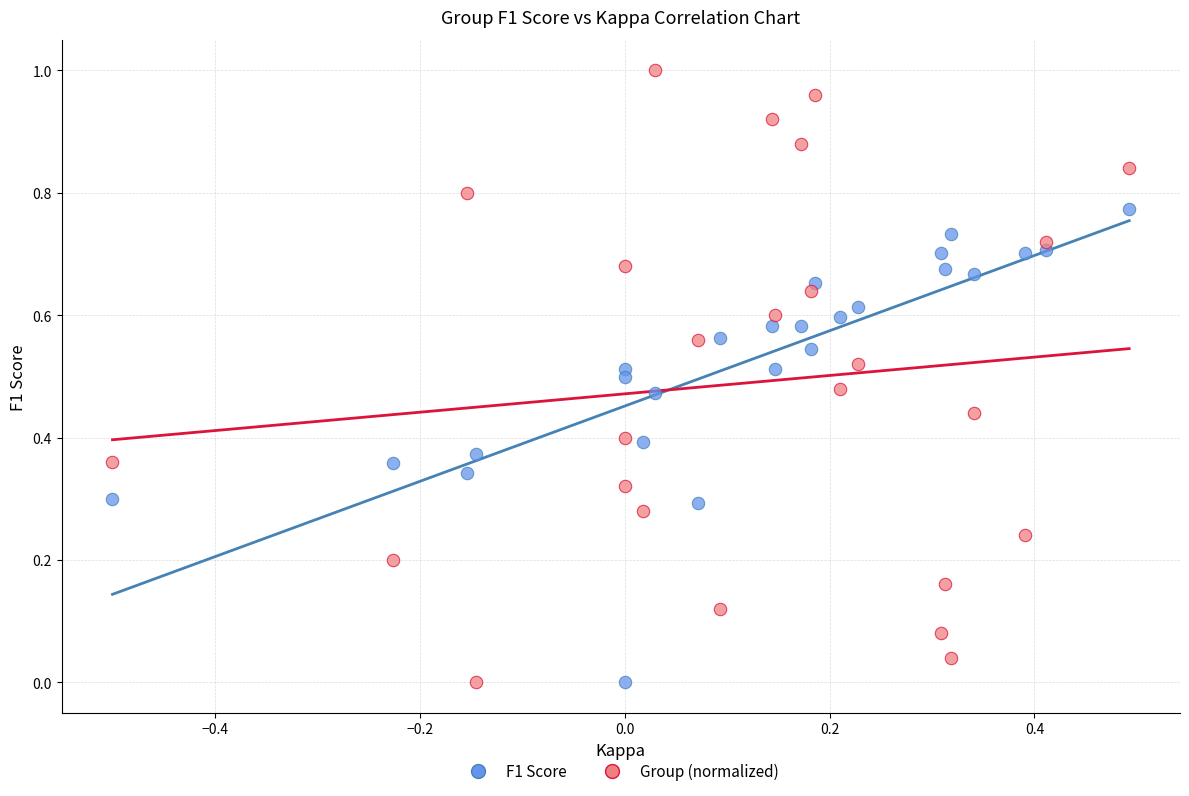

Which series reaches the maximum Y coordinate?

Group (normalized)